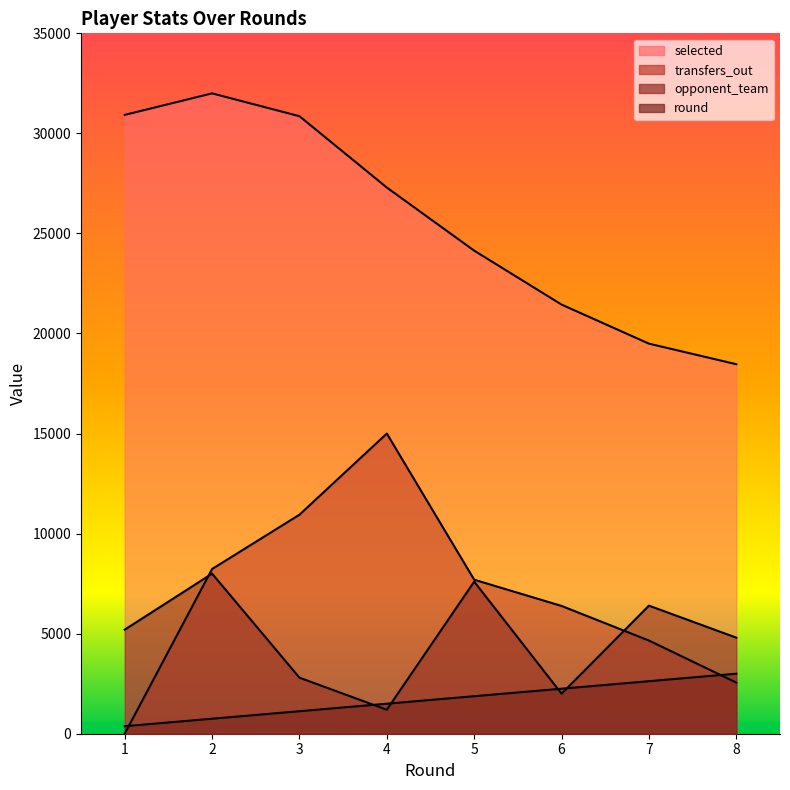

Which series changed the most between 2 and 6?

selected